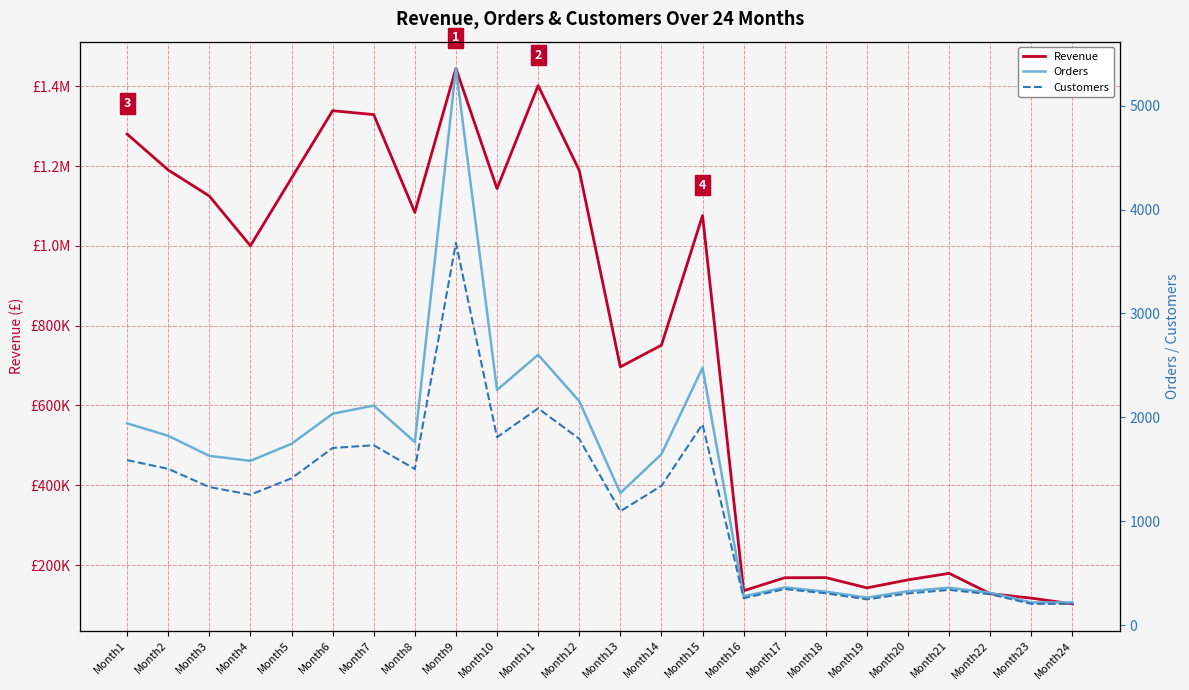

Where is the first local maximum for Revenue?

Month6